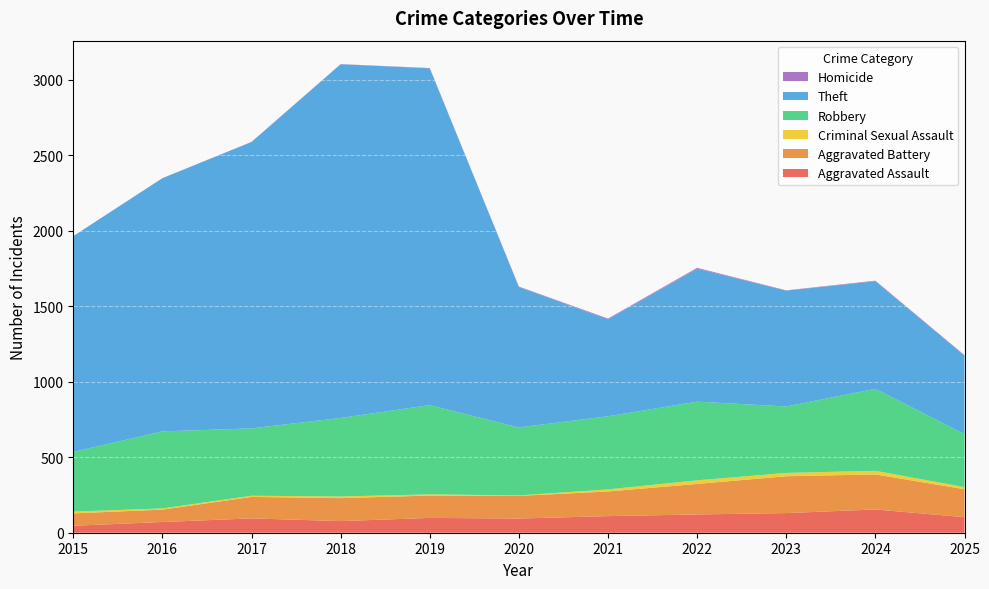

At how many categories does at least one series exceed 1860?

3